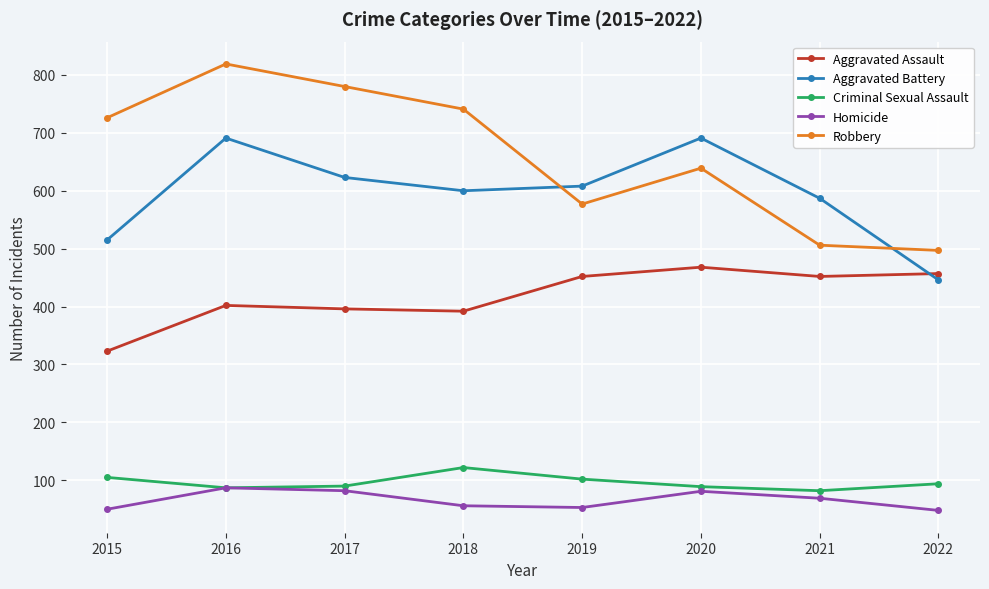

True or false: Criminal Sexual Assault and Aggravated Assault intersect in this chart.

False